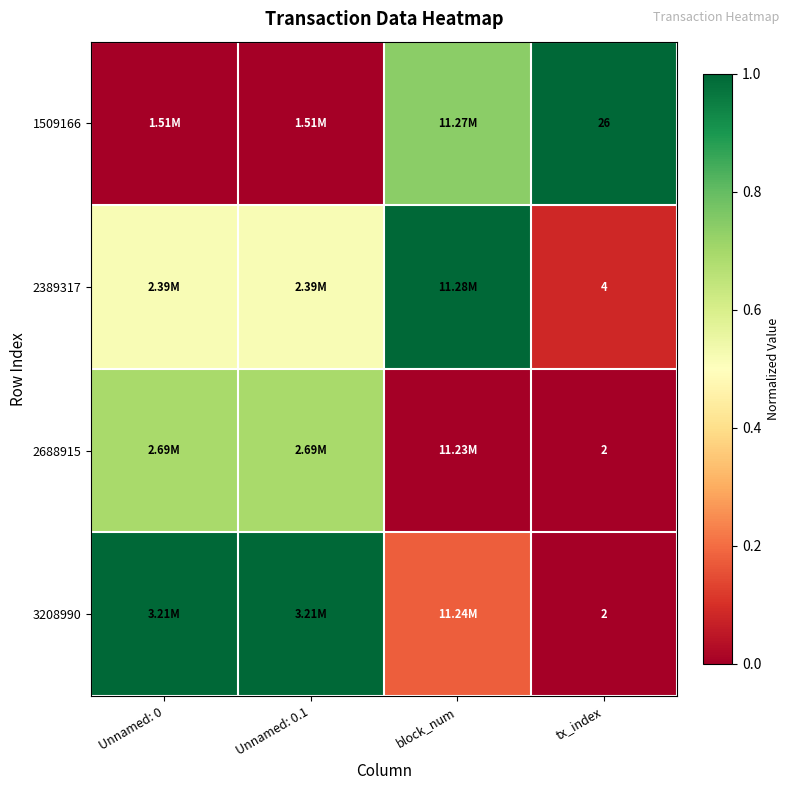

What is the total value across all series at Unnamed: 0?

2.2